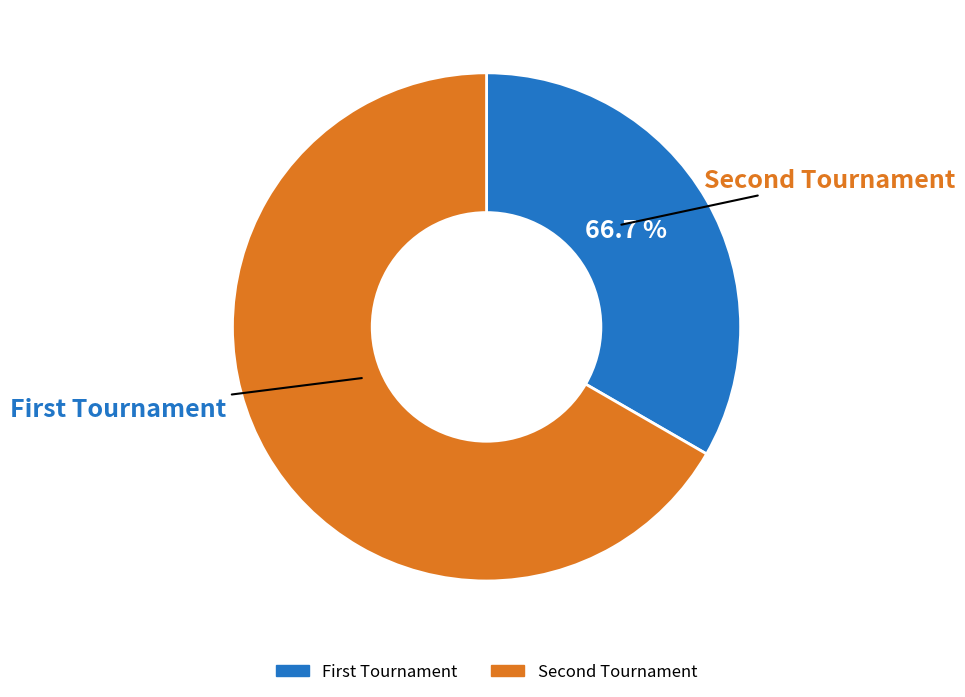

Count the number of slices in the pie.

2